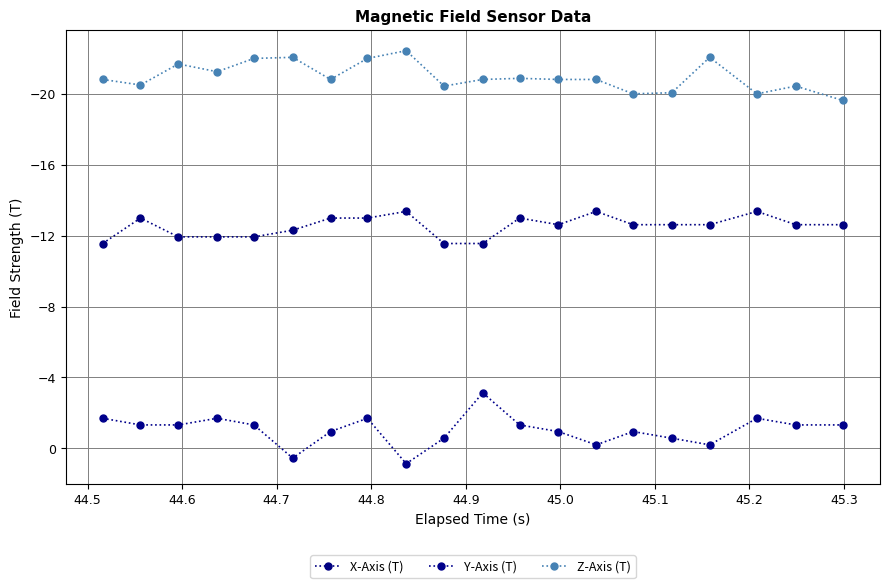

In X-Axis (T), how many points are lower than both neighbors (excluding endpoints)?

5